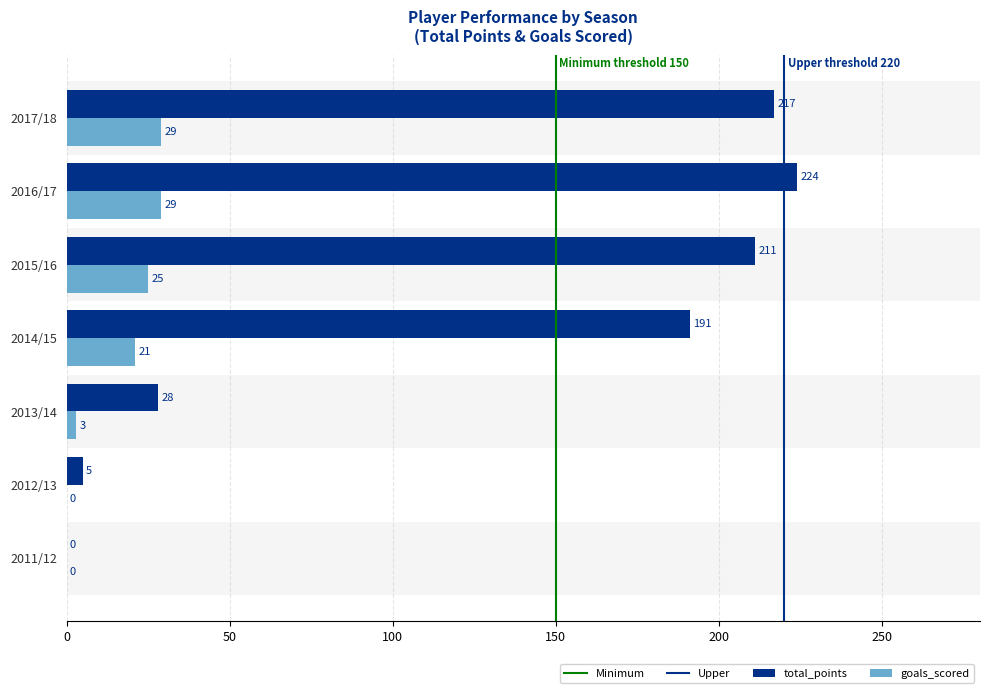

The goals_scored series shows 29 at 2016/17. True or false?

True